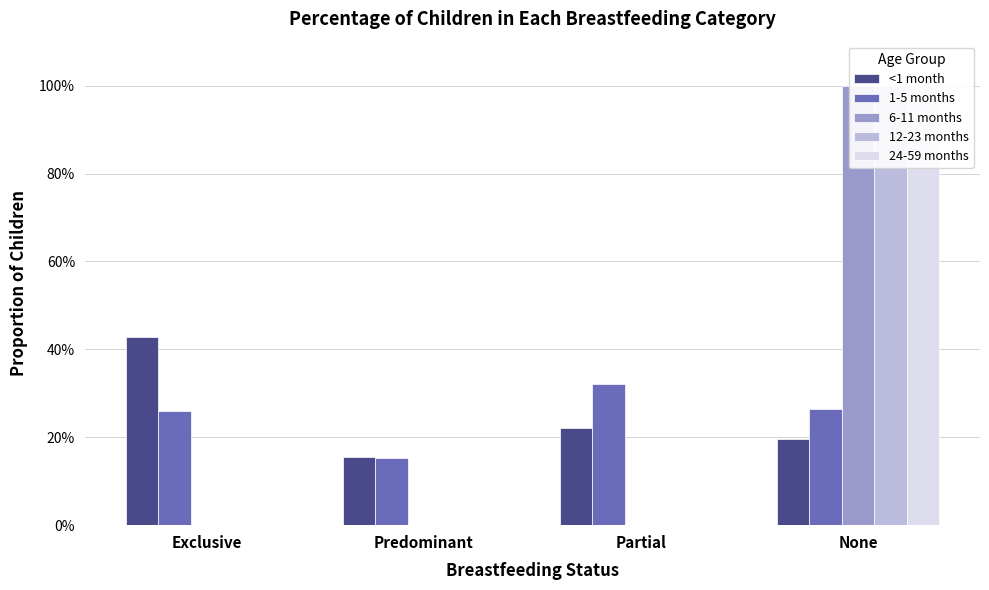

Which category has the lowest value in the <1 month series?

Predominant